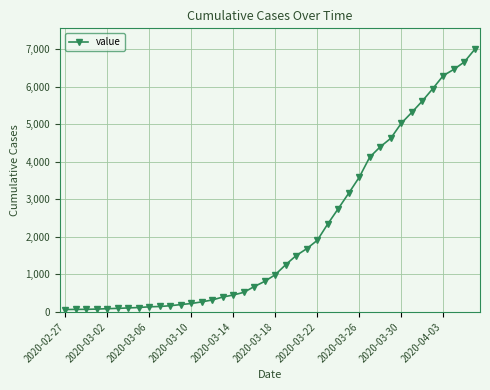

What is the sum of all values?

85642